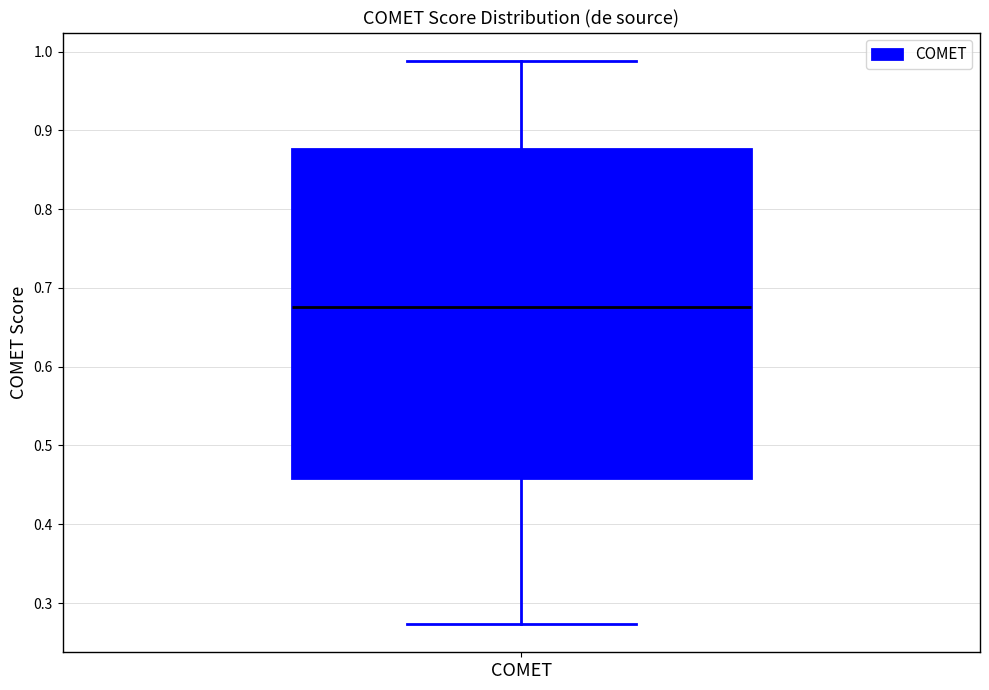

Where does the lower whisker of the box for COMET end on the y-axis? The values are not printed on the chart, so give them approximately, as read against the axis.

0.27